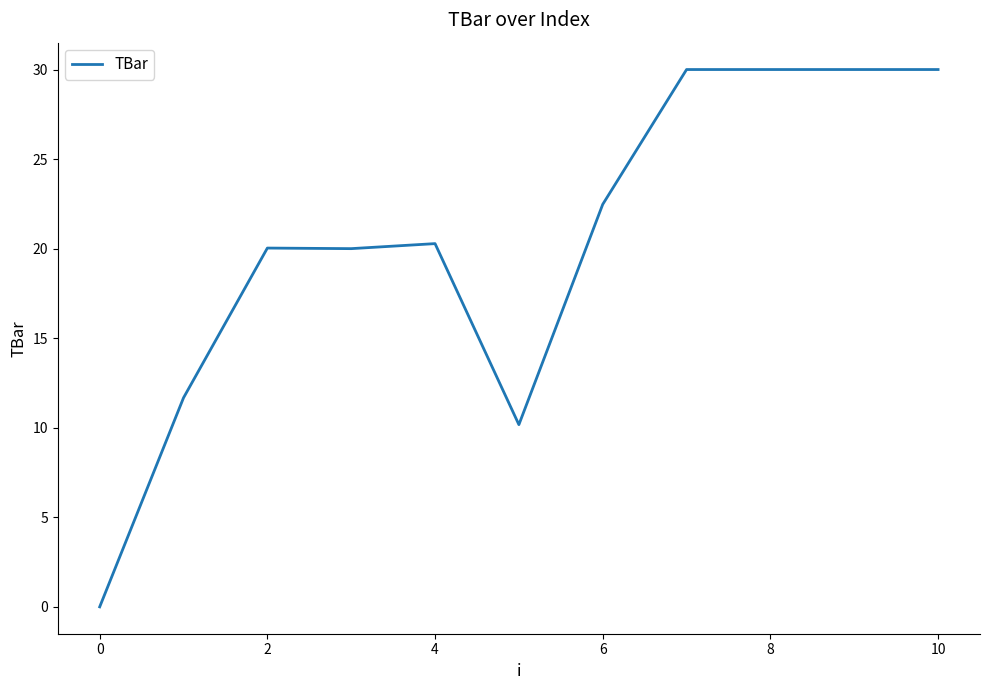

What is the difference between the maximum and minimum values?

30.0